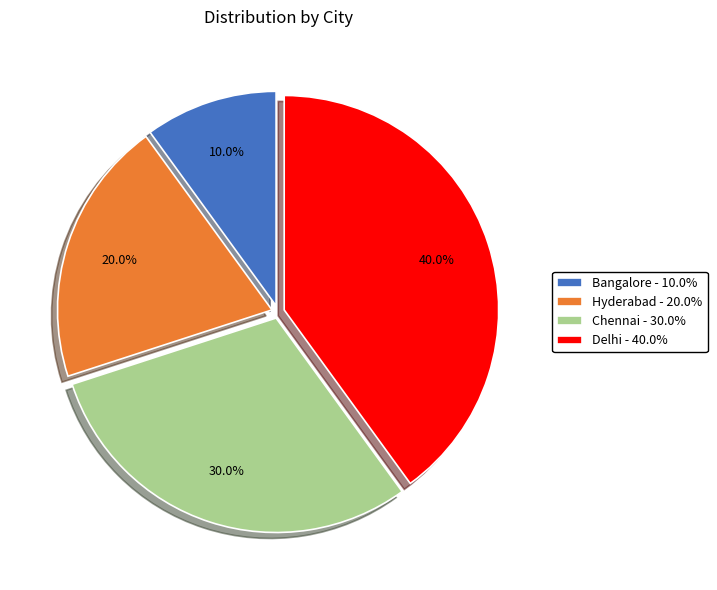

What is the smallest slice in the pie chart?

Bangalore